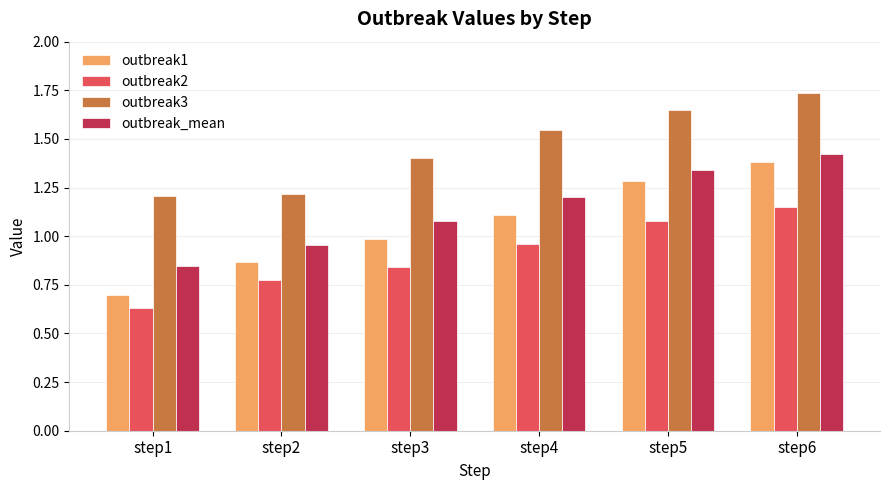

At which category is the sum across all series the highest?

step6